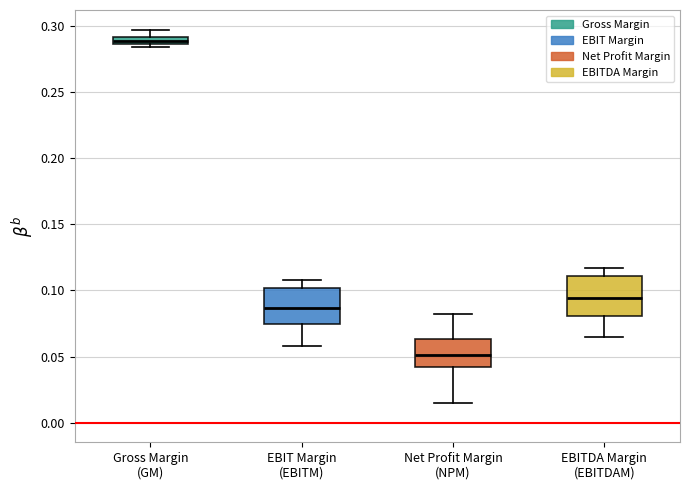

Where is the upper edge of the box for Net Profit Margin (NPM) on the y-axis? The values are not printed on the chart, so give them approximately, as read against the axis.

0.065